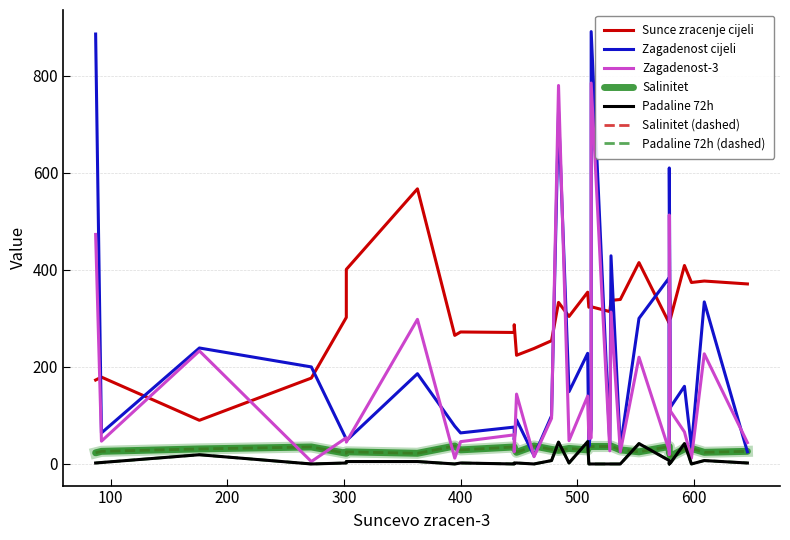

What is the sum of all Padaline 72h values?

247